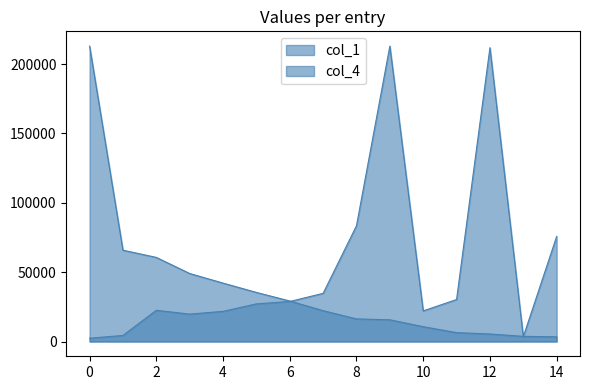

Rank the series by their average value, from highest to lowest.

col_1, col_4